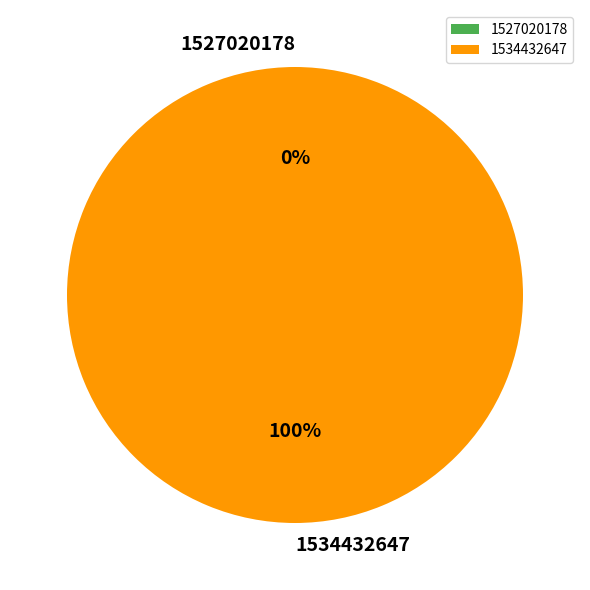

How many slices are in this pie chart?

2